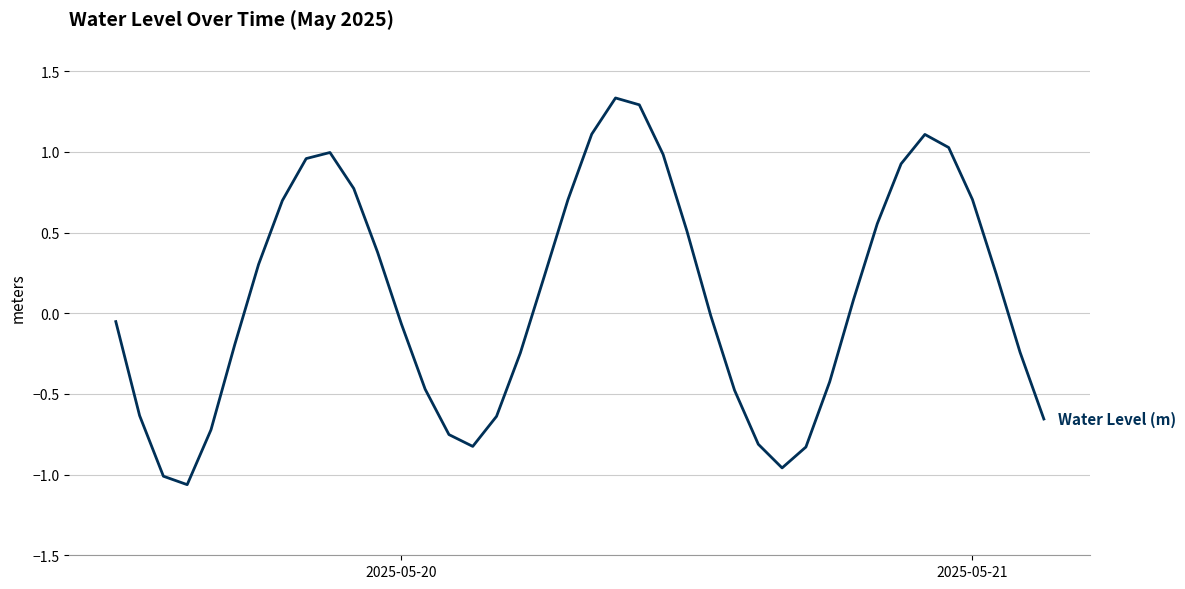

What is the difference between the maximum and minimum values?

2.4